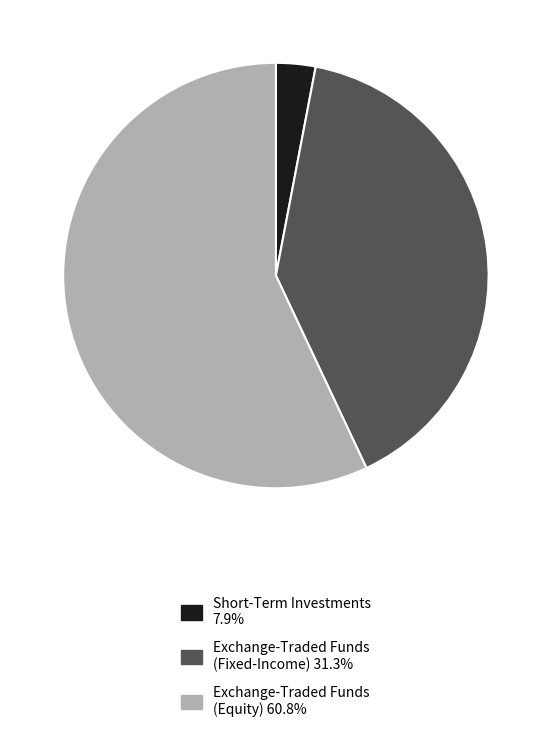

How many segments does this pie chart have?

3